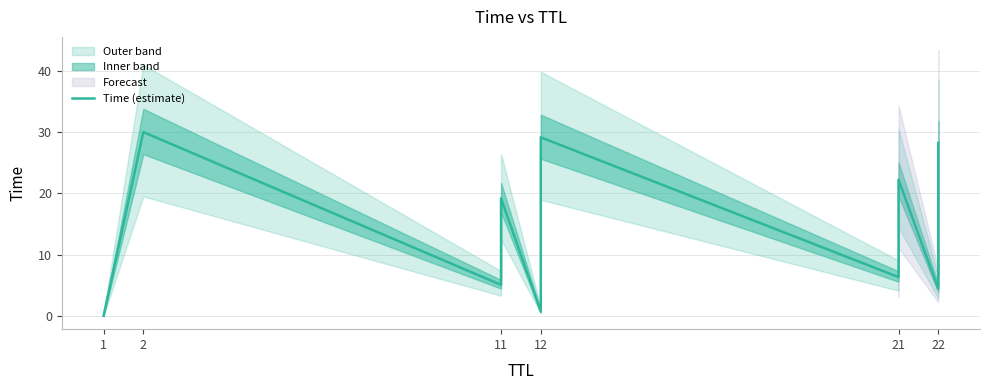

Which category has the lowest value across all series?

1